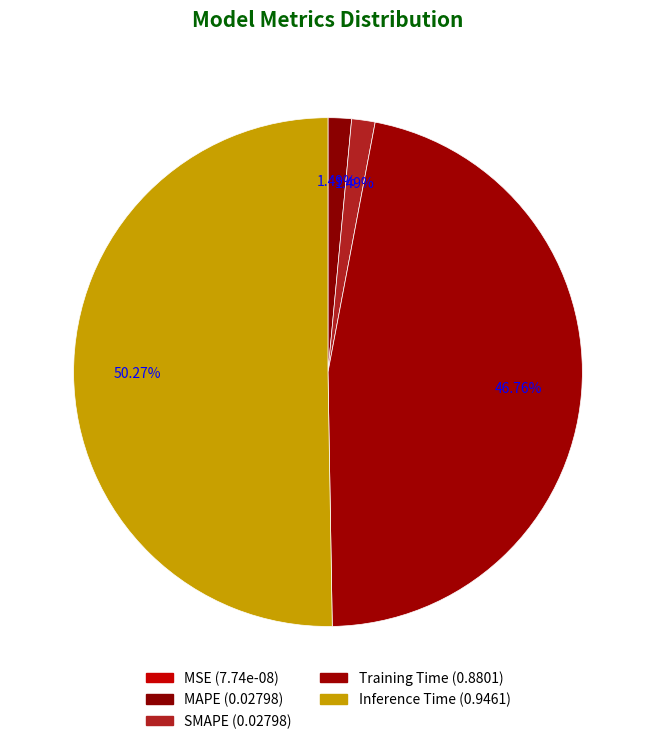

Does Inference Time represent more than half of the total?

Yes